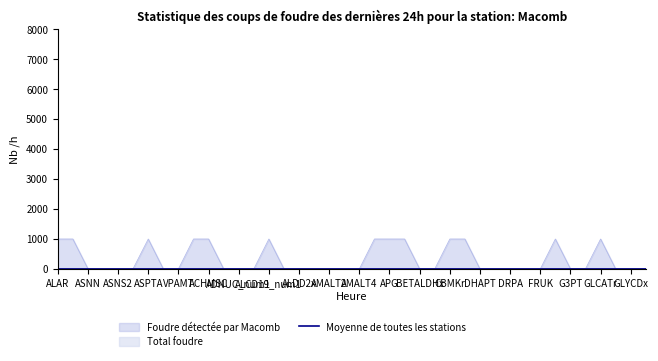

What is the approximate value of Foudre détectée par Macomb at CBMKr?

1000.0